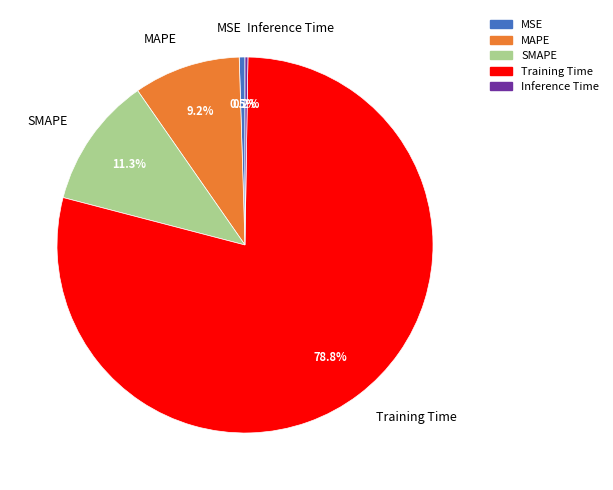

Does SMAPE represent more than half of the total?

No